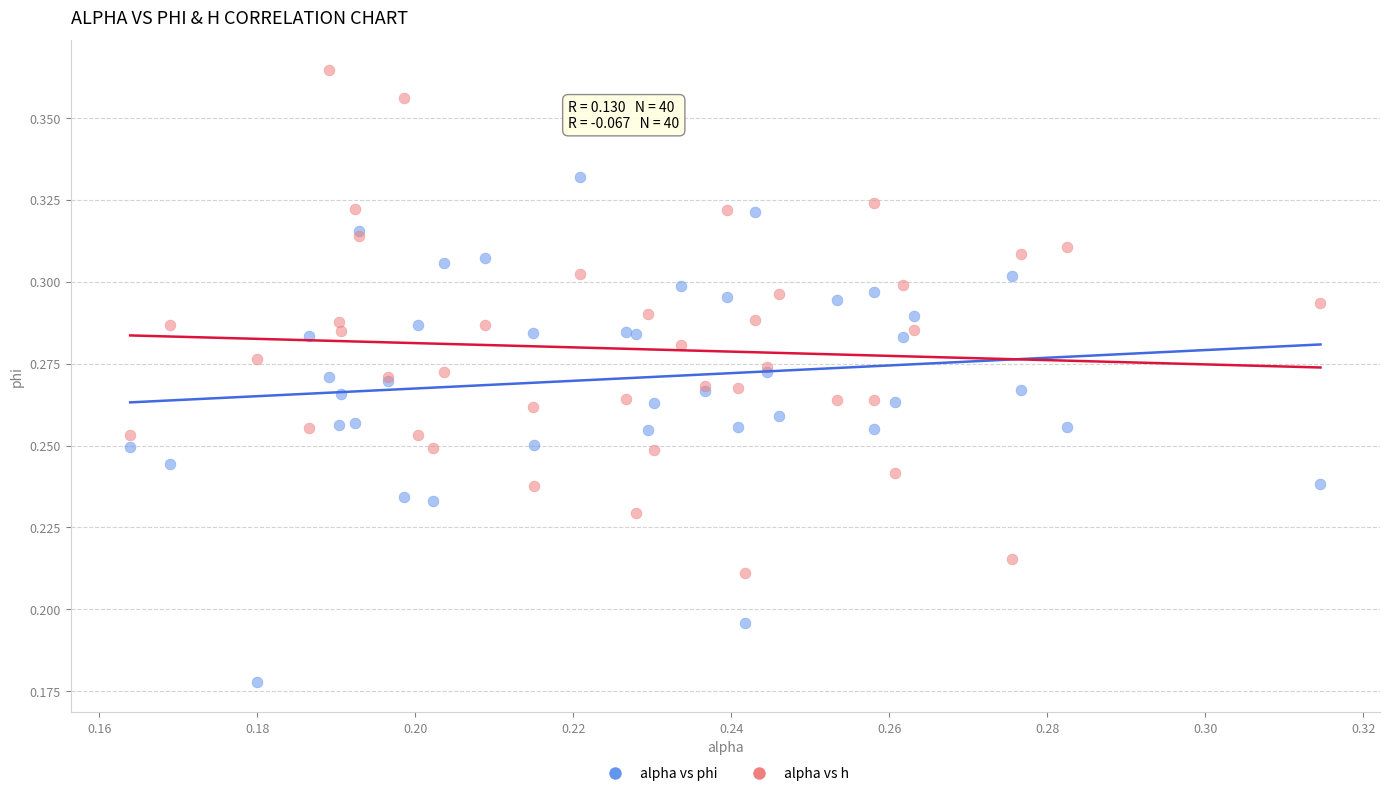

Which series reaches the minimum Y coordinate?

alpha vs phi